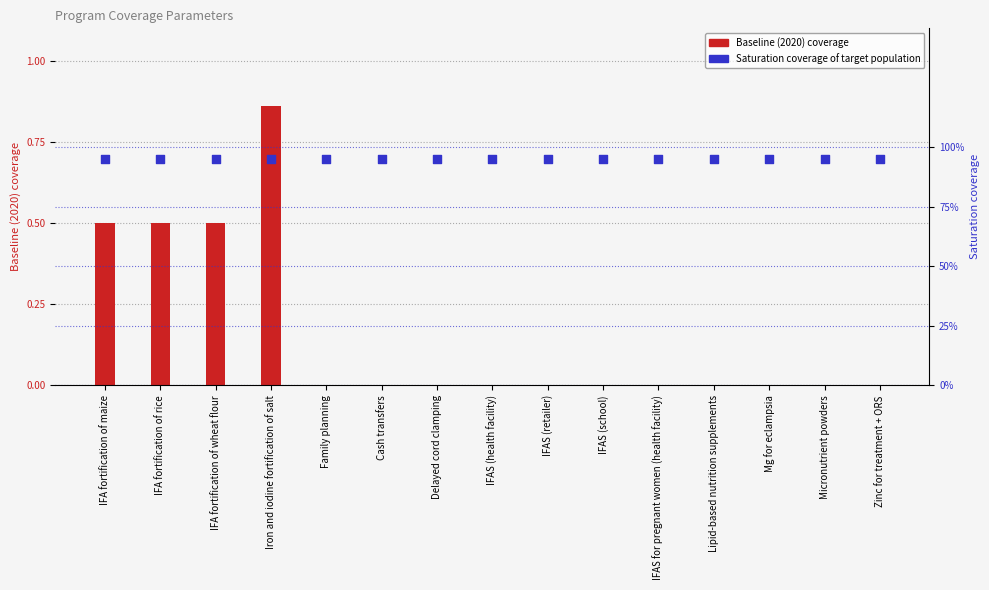

Is the value of Baseline (2020) coverage at IFAS (retailer) greater than the value of Saturation coverage of target population at Micronutrient powders?

No